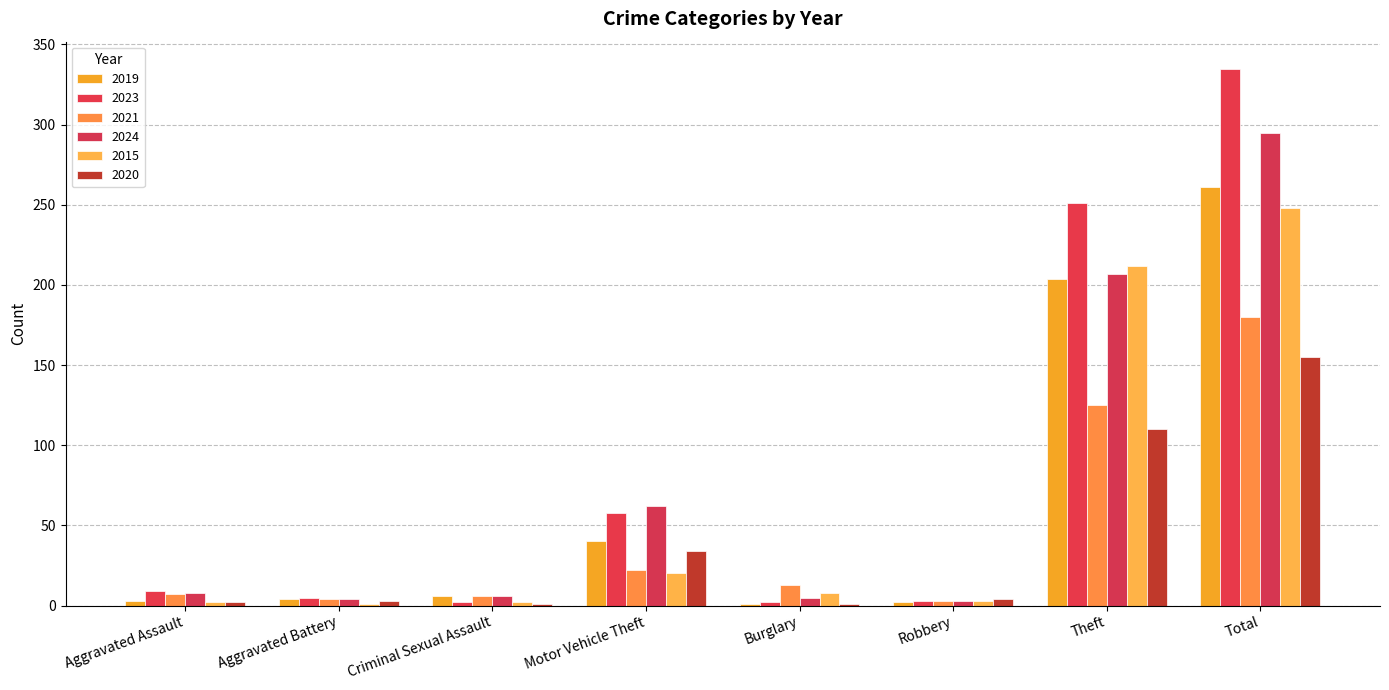

What is the spread (max minus min) of values at Robbery?

2